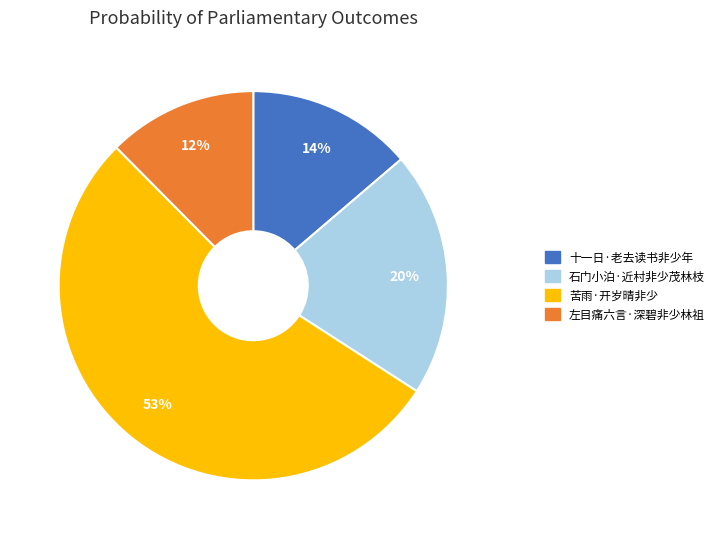

How many slices are in this pie chart?

4